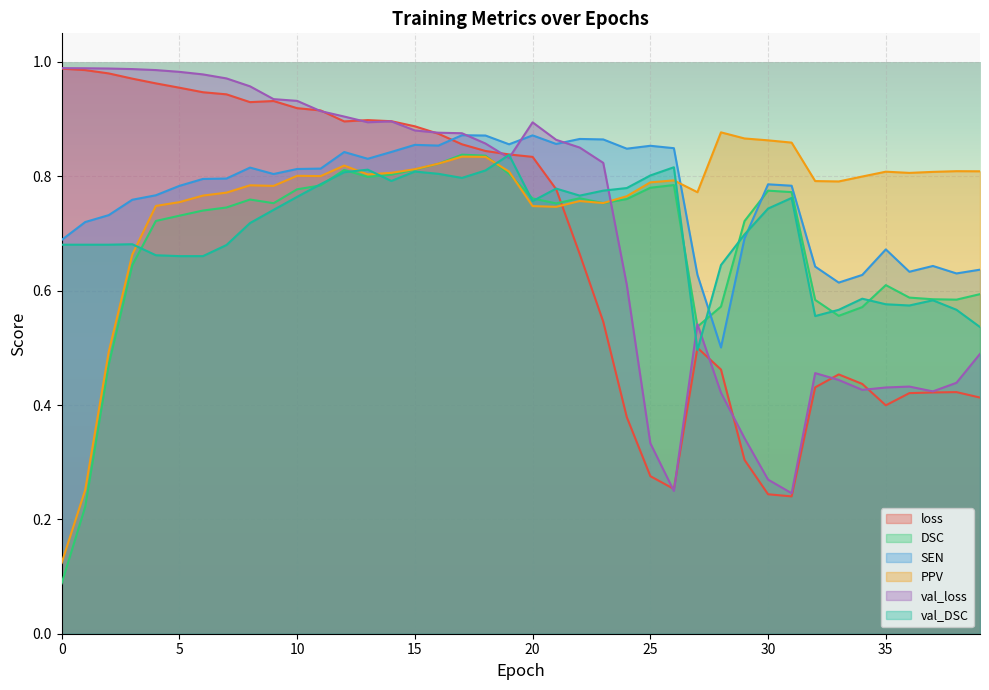

Where do loss and PPV first cross each other?

21 and 22